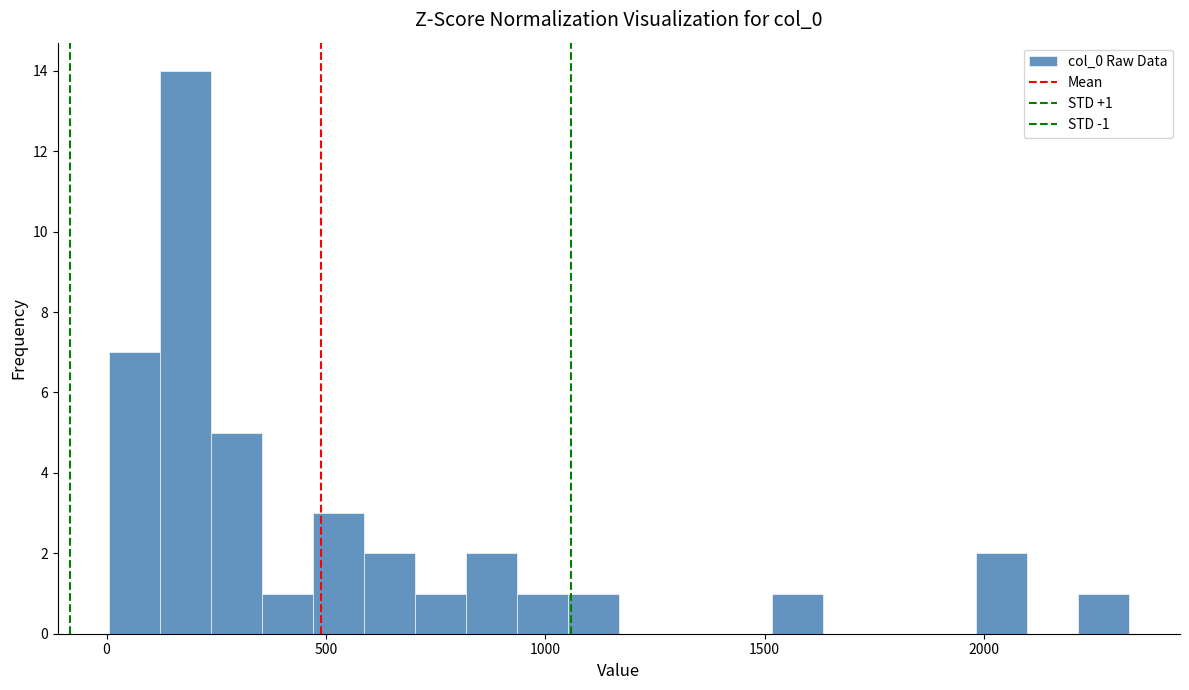

Read against the x-axis, roughly where is the centre of the tallest bar?

200